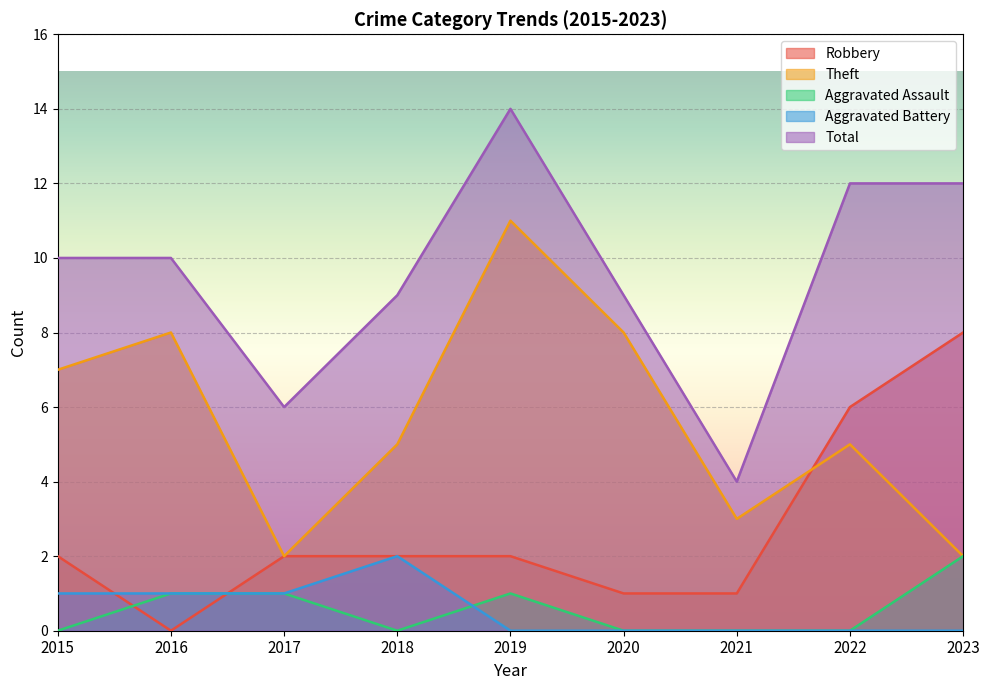

Which series has the largest total across all categories?

Total